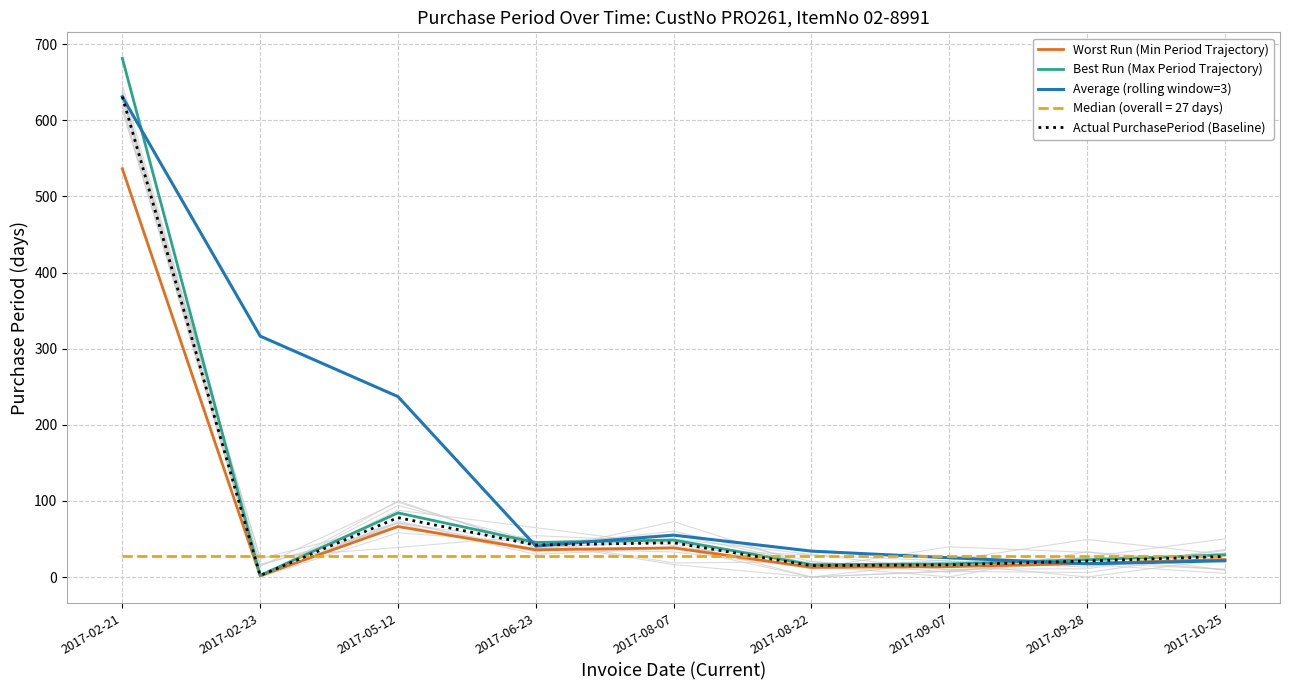

What is the minimum value for Actual PurchasePeriod (Baseline)?

2.0